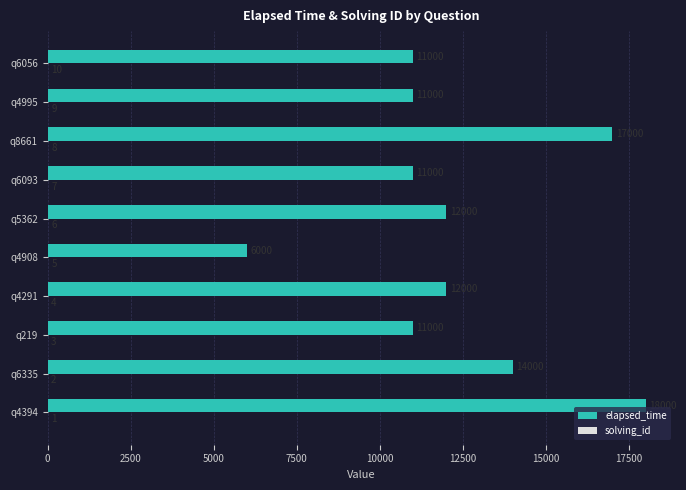

What is the sum of the elapsed_time values at q4908 and q4394?

24000